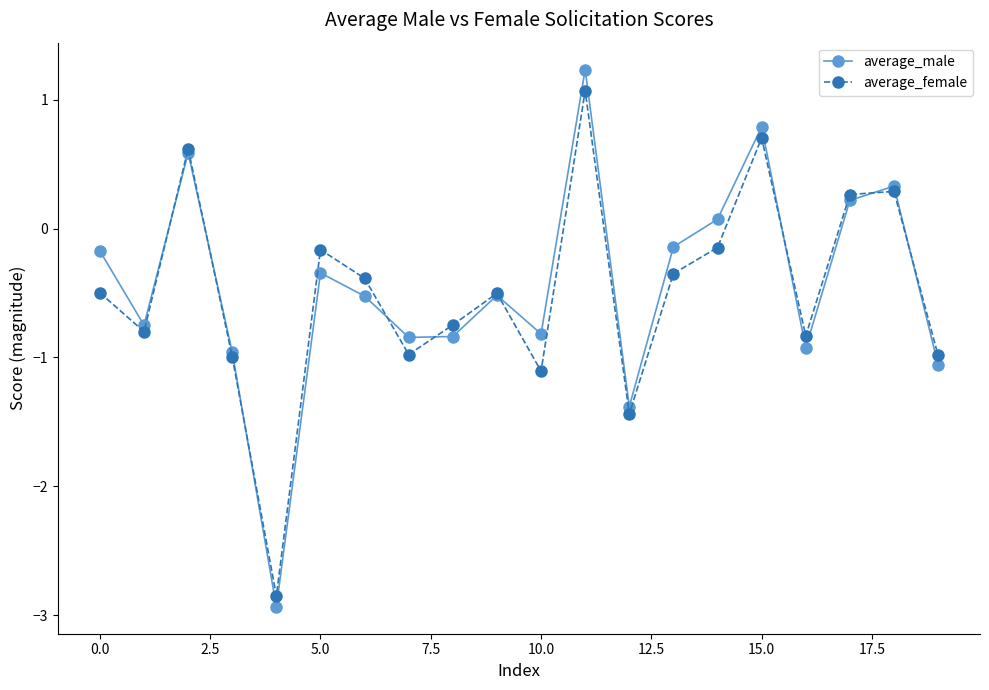

True or false: average_female has more than 2 points higher than both neighbors.

True